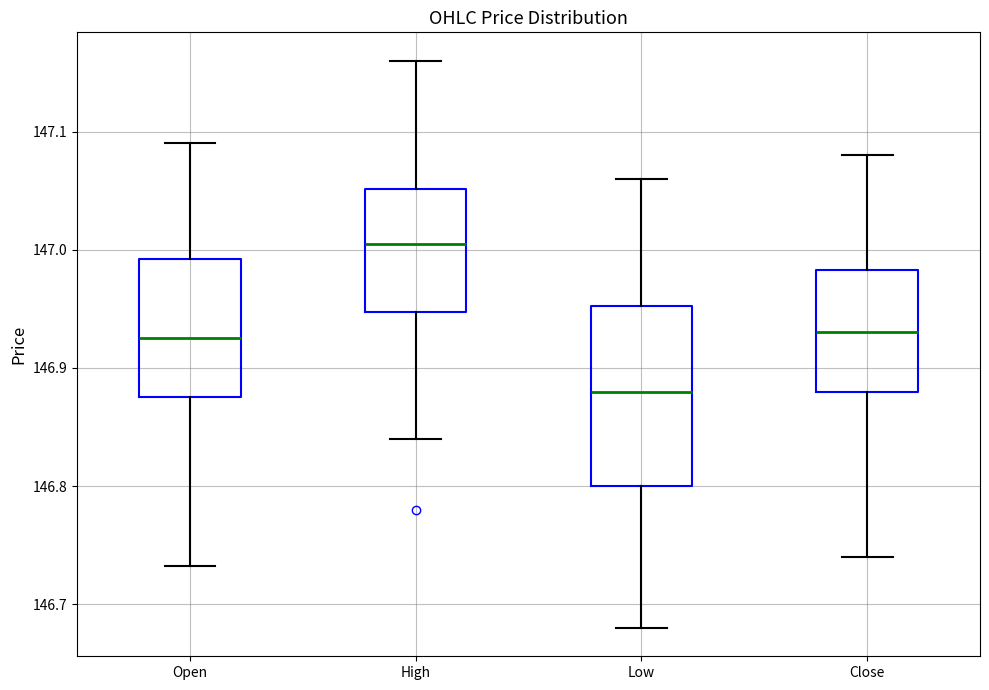

Reading left to right, transcribe this box plot: for each box, give where its median line is, the range the box spans, and where its two whiskers end, as read against the y-axis. The values are not printed on the chart, so give them approximately, as read against the axis.

Open: median 146.93, box 146.88 to 146.99, whiskers 146.73 to 147.09
High: median 147.01, box 146.95 to 147.05, whiskers 146.84 to 147.16
Low: median 146.88, box 146.80 to 146.95, whiskers 146.68 to 147.06
Close: median 146.93, box 146.88 to 146.98, whiskers 146.74 to 147.08